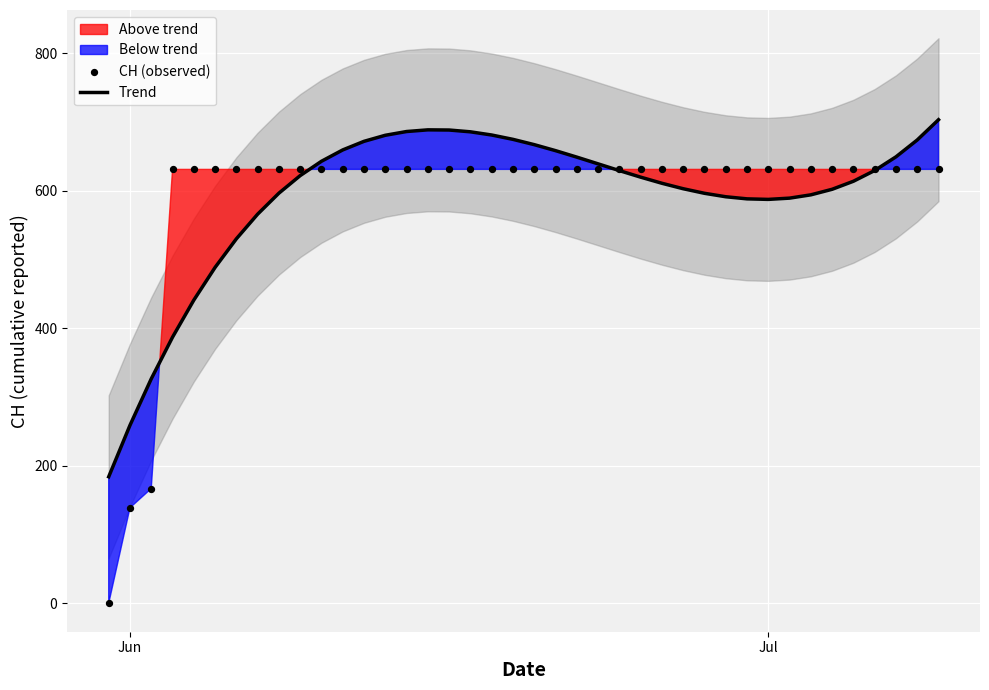

What is the lowest value of the Trend series?

184.2